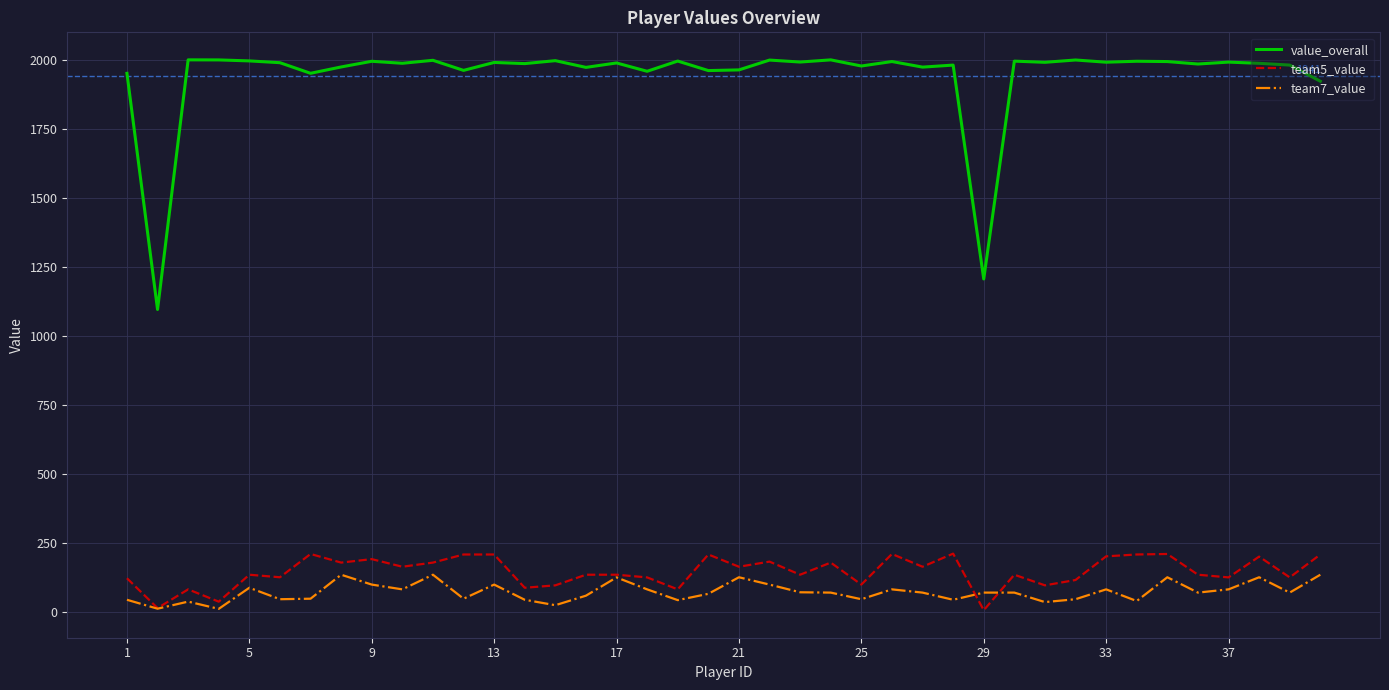

Is it true that team7_value equals 36.7 at 5?

False